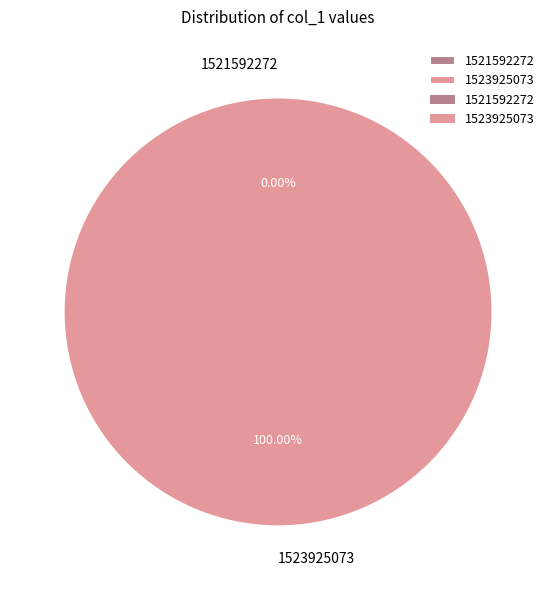

To the nearest percent, what is the combined percentage of 1521592272 and 1523925073?

100%